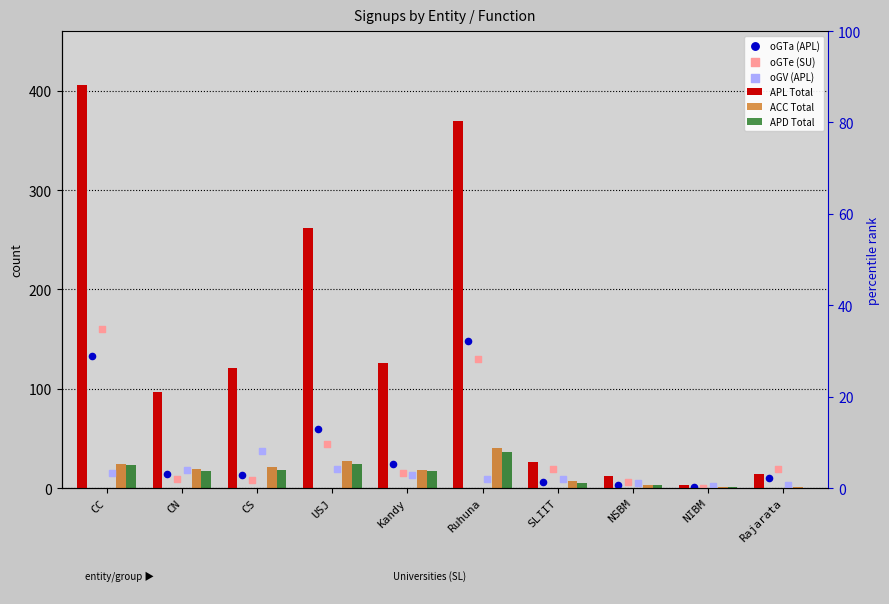

Which series has the largest Y range (max minus min)?

APL Total